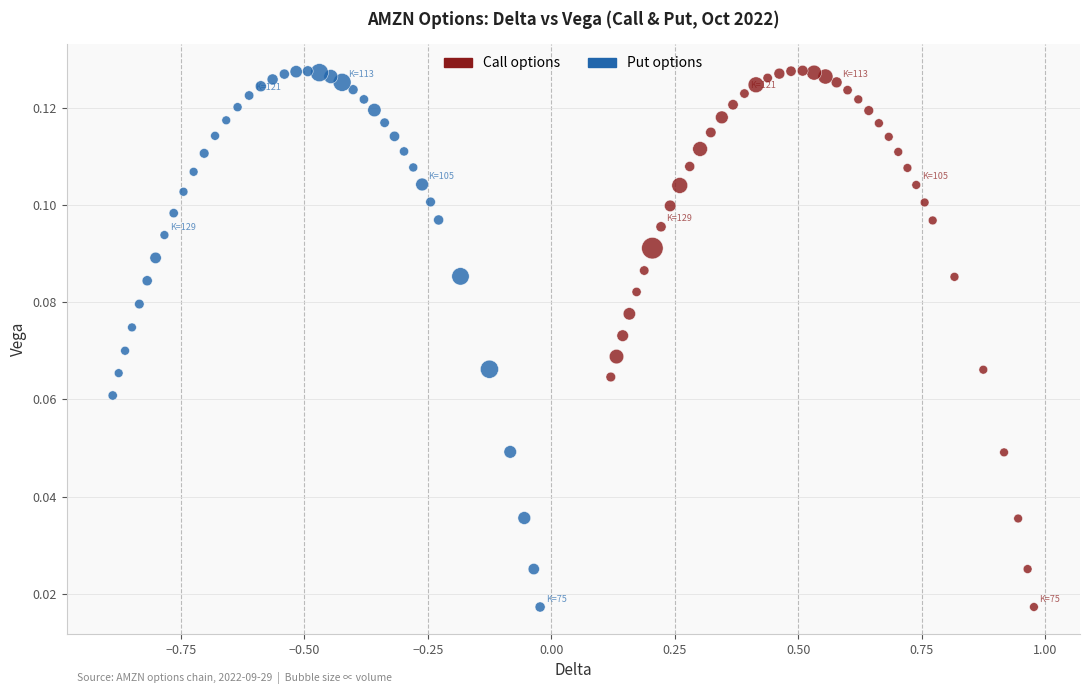

Which series has the widest spread of Y values?

Call options